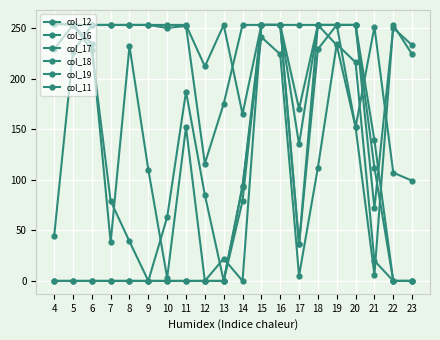

True or false: col_18 and col_12 intersect in this chart.

True